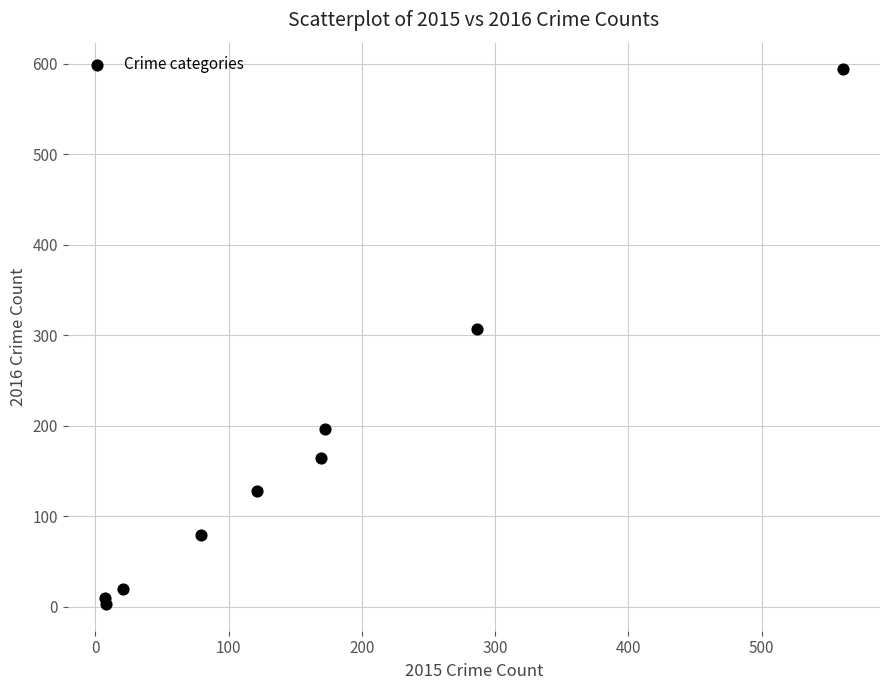

What Y value in the scatter plot is closest to 298?

307